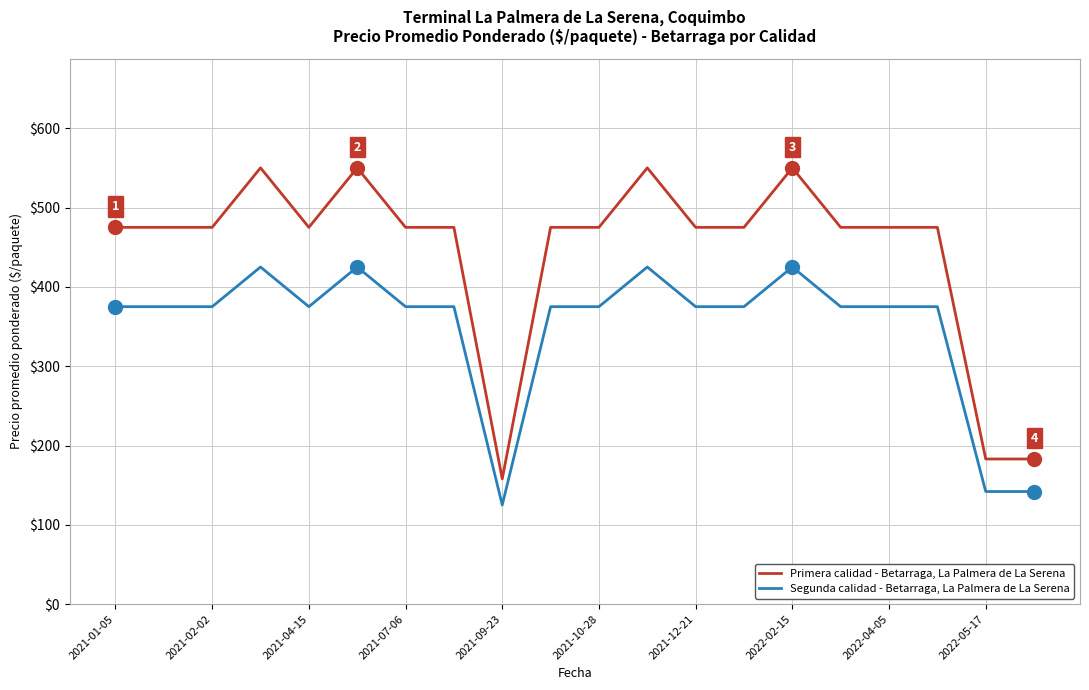

True or false: Segunda calidad - Betarraga, La Palmera de La Serena and Primera calidad - Betarraga, La Palmera de La Serena cross at least once.

False